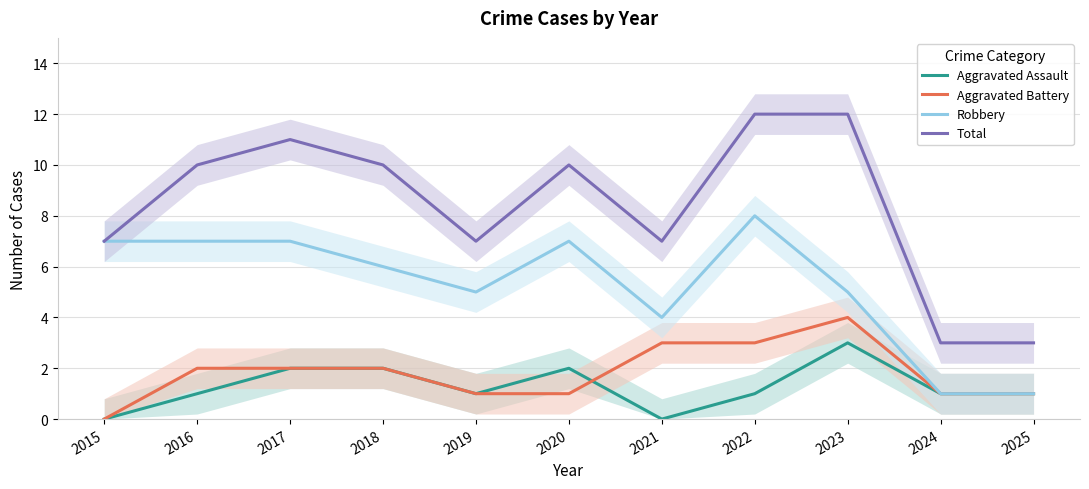

How many Aggravated Assault values are between 1 and 2?

8